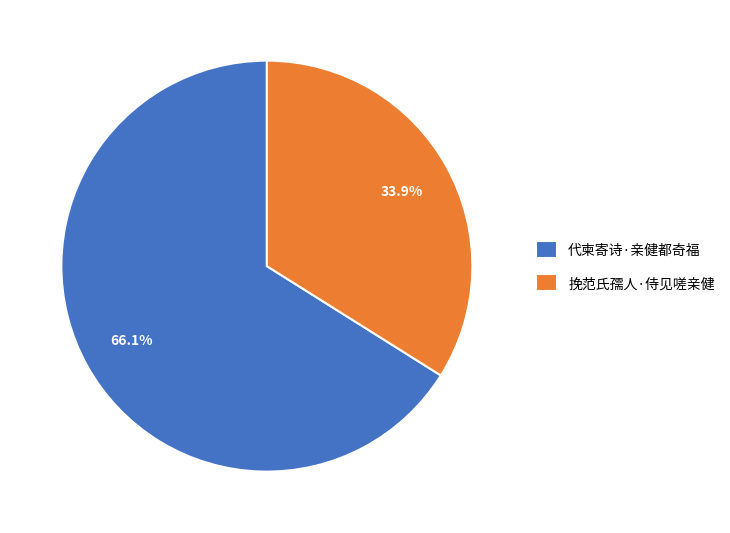

How much of the chart is everything except 代柬寄诗·亲健都奇福?

33.9%